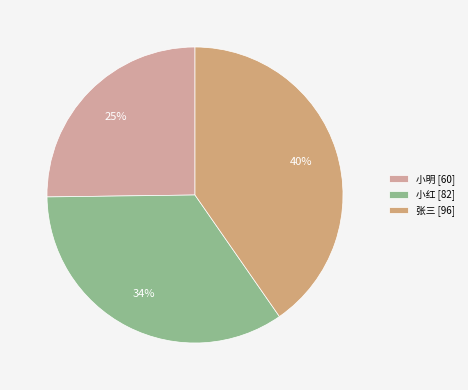

To the nearest percent, what is the difference between the largest and smallest slice percentages?

15%